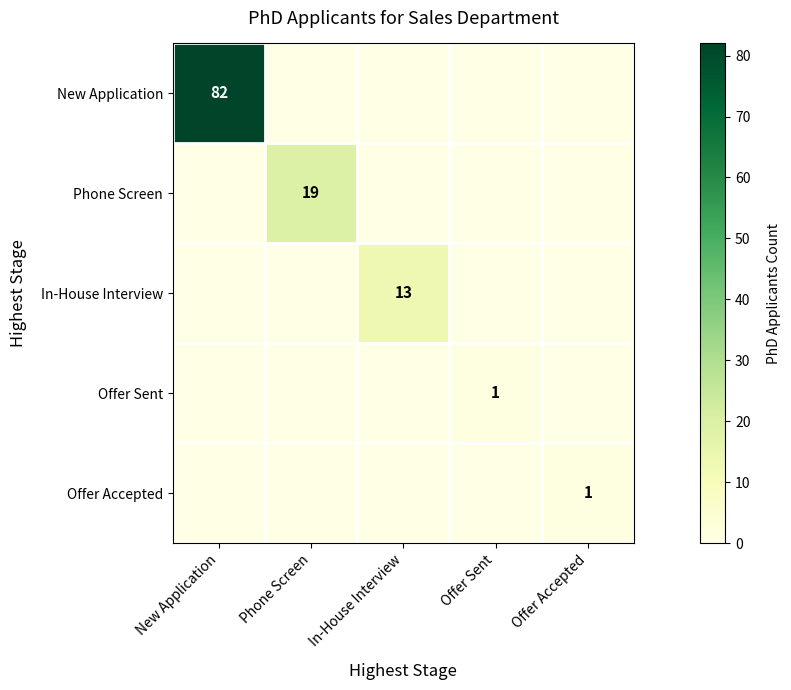

Where is Offer Accepted nearest to the value 0?

New Application